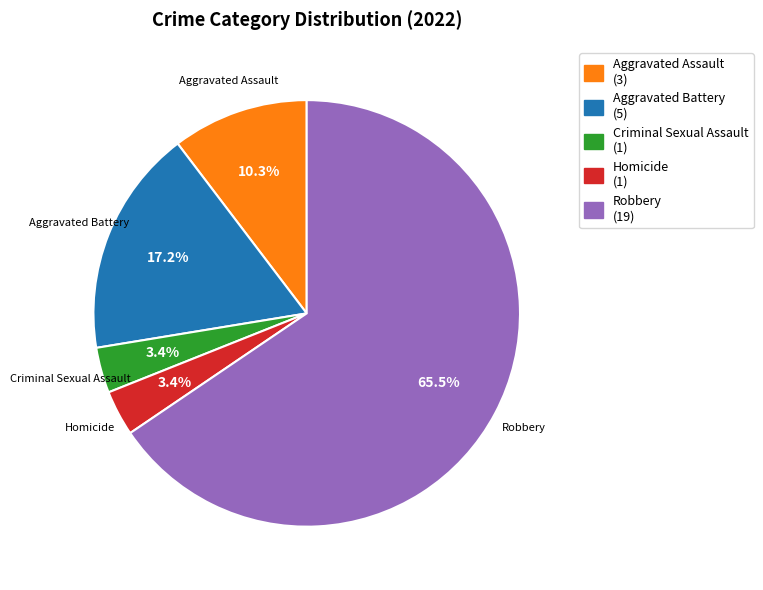

What is the ratio of the value at Homicide to the value at Aggravated Battery?

0.2